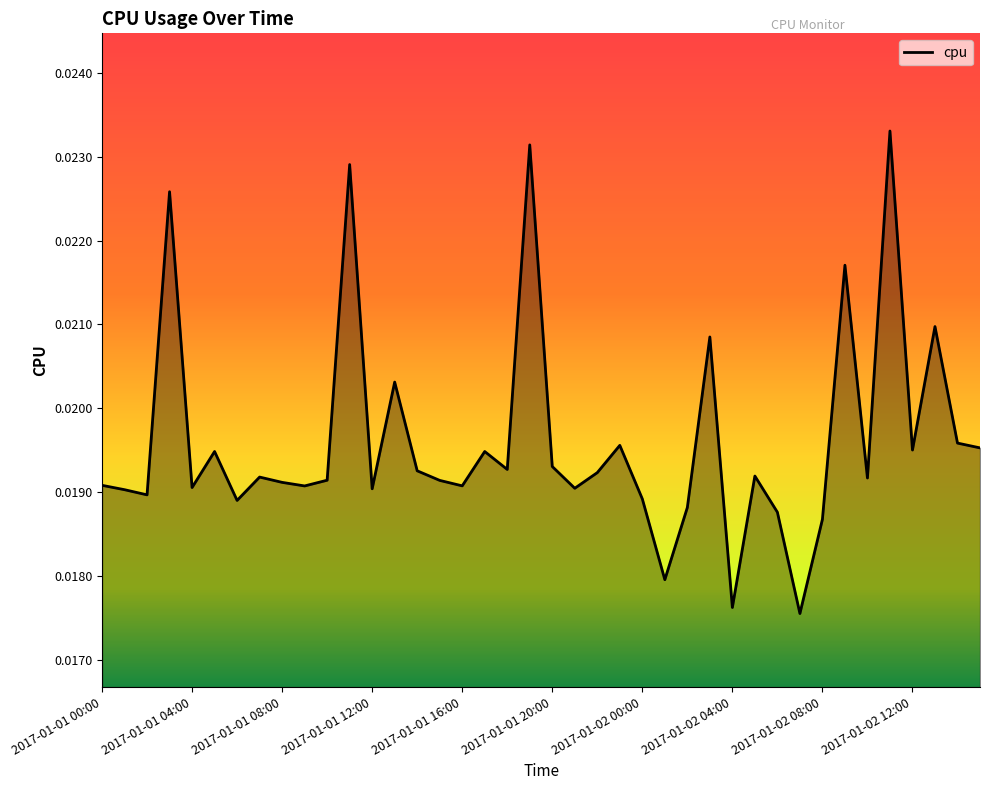

Which category has the lowest value across all series?

2017-01-02 07:00